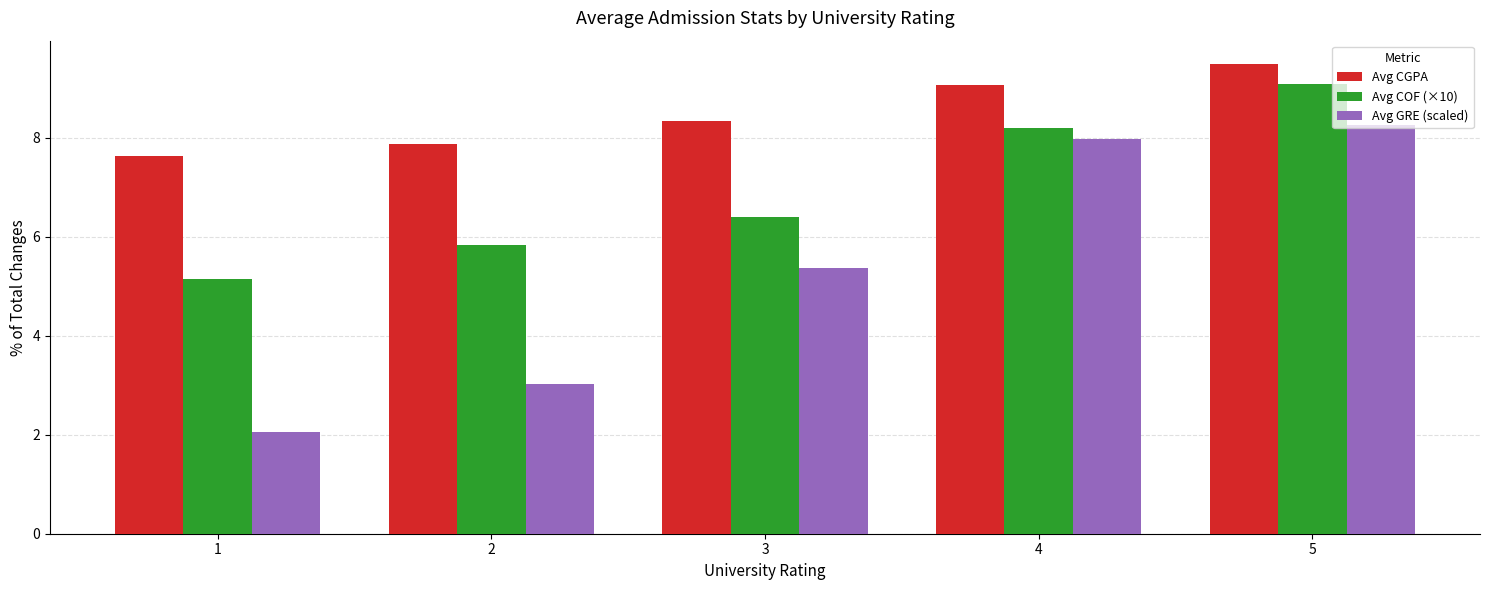

Where does the Avg GRE (scaled) series first go above 5?

3